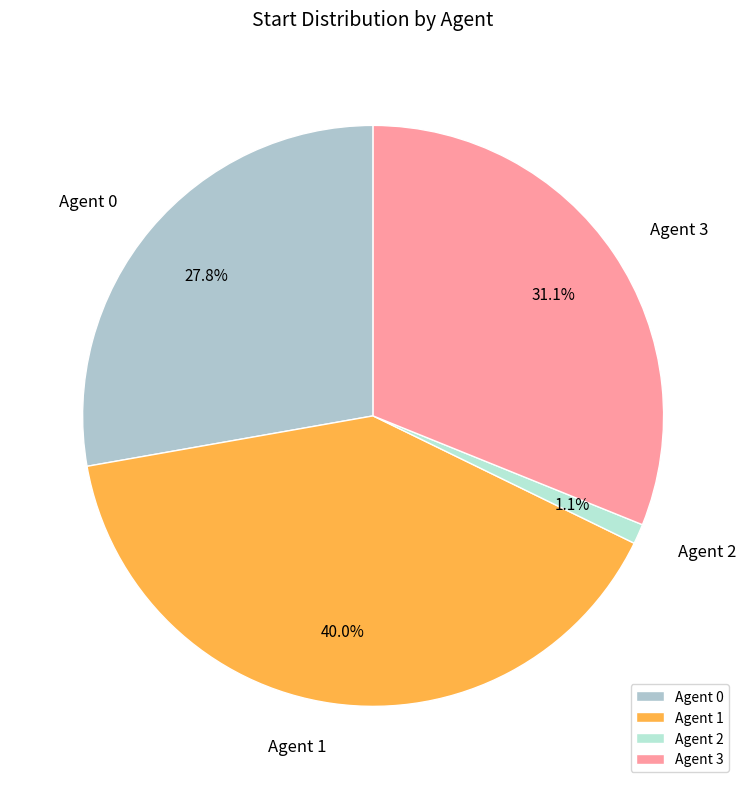

What percentage do Agent 3 and Agent 0 together represent?

58.9%